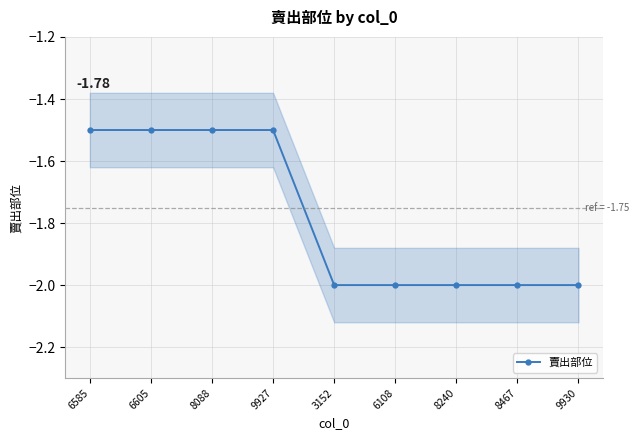

What is the difference between the values at 9927 and 8240?

0.5